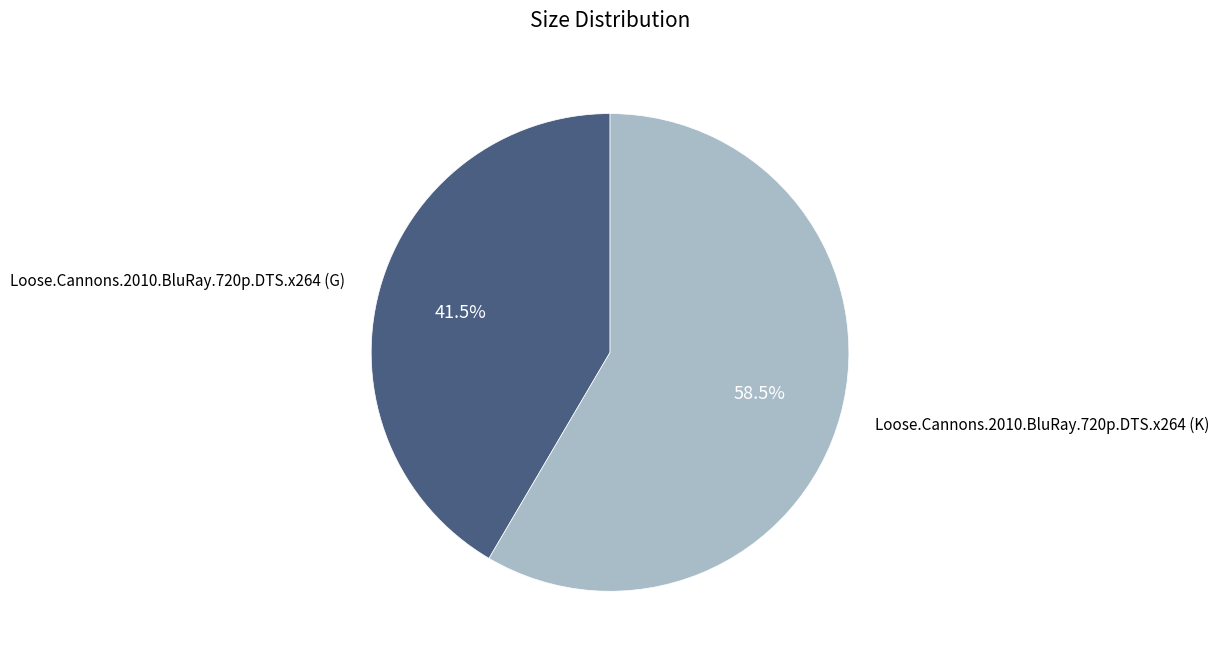

Does any single category account for the majority?

Yes